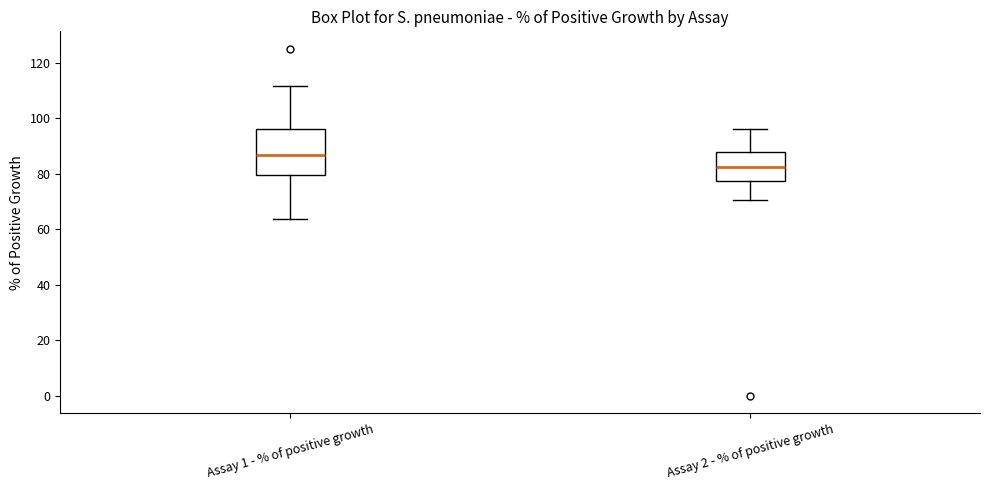

Which box has the lowest median line?

Assay 2 - % of positive growth